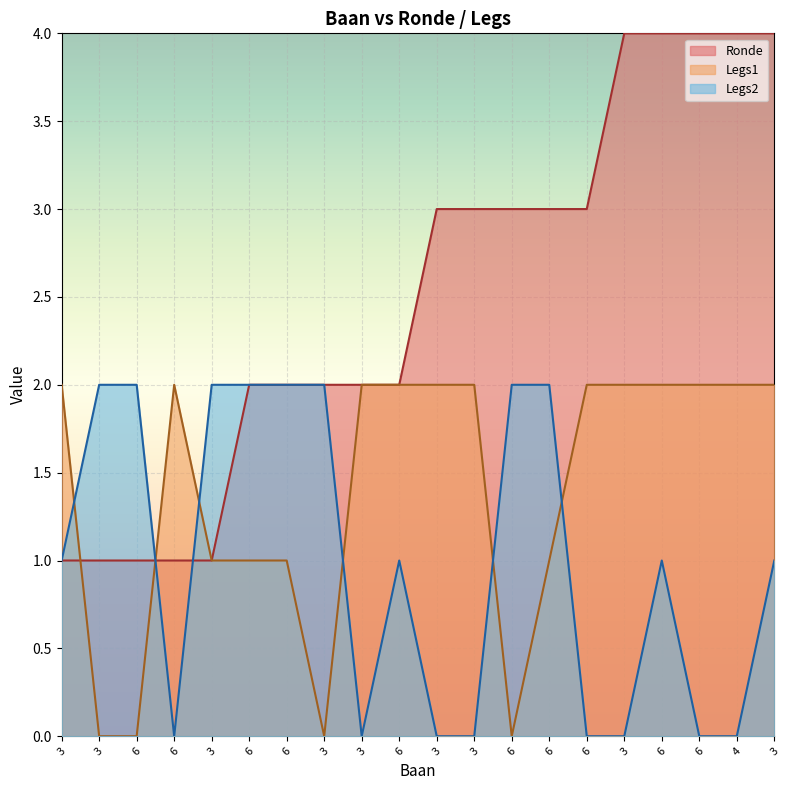

What is the total value across all series at 3?

4